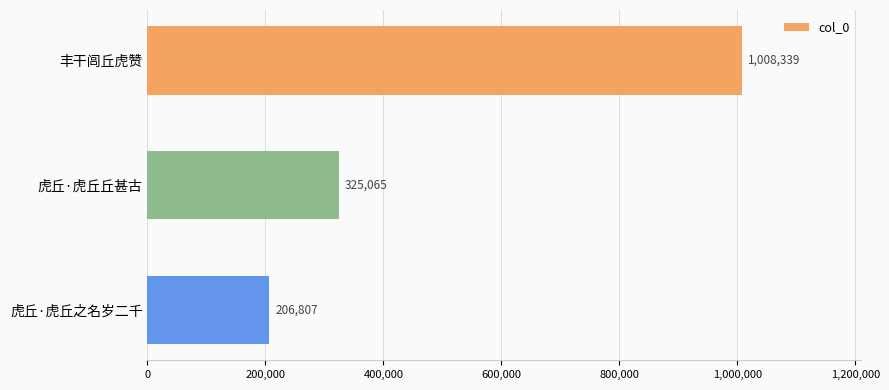

What is the sum of all values?

1540211